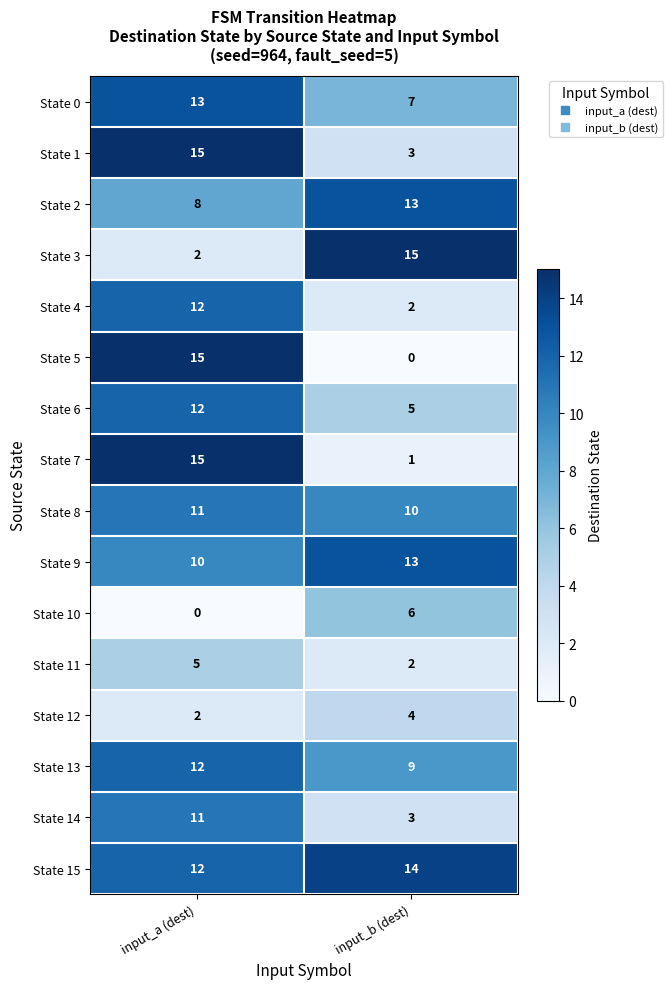

At how many categories does at least one series exceed 2?

2